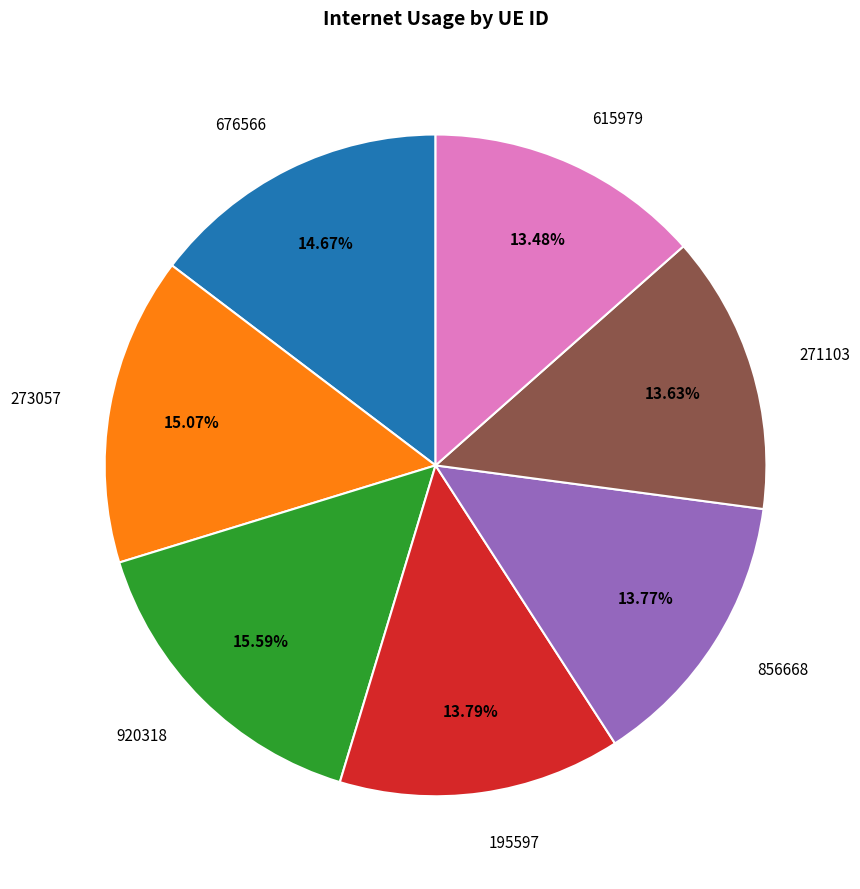

Which slice is the largest?

920318